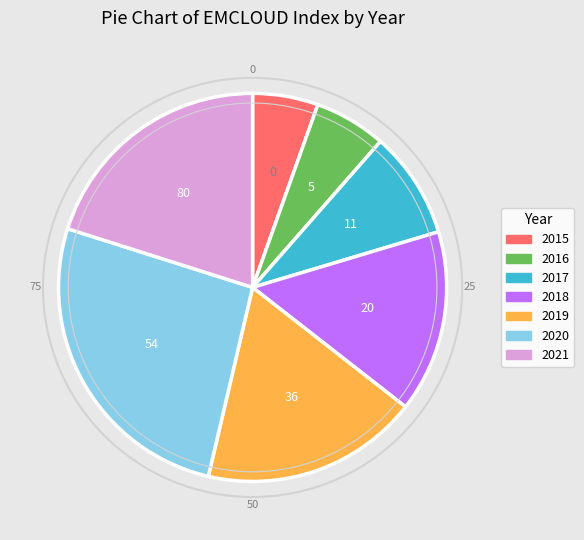

Is there any slice that represents more than half of the pie?

No